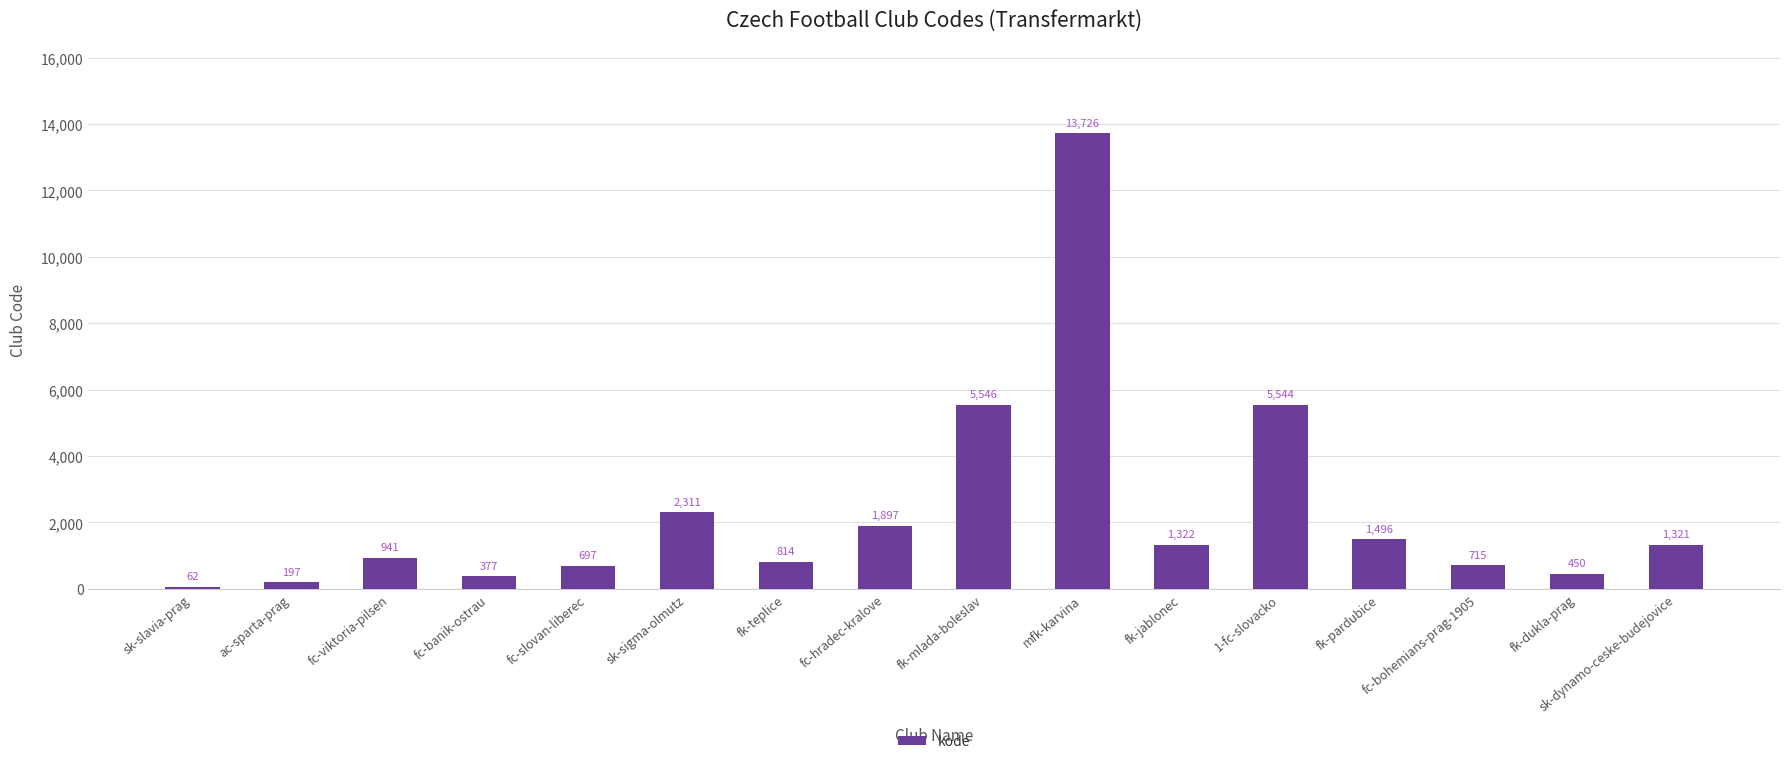

How many bars are there in total?

16